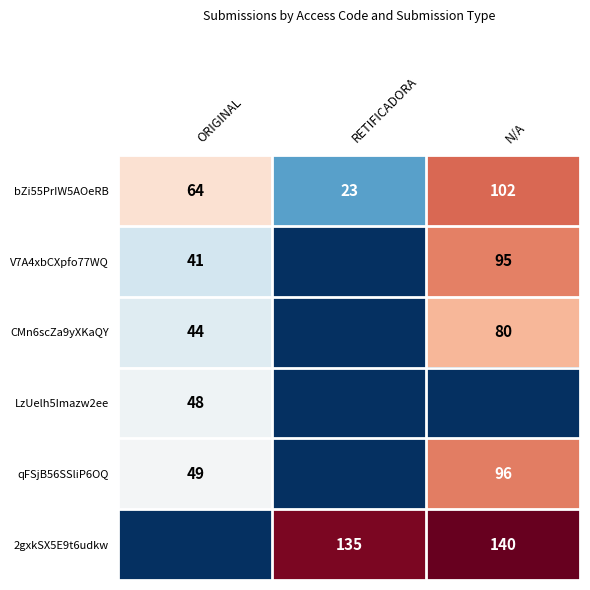

The bZi55PrIW5AOeRB series shows 150 at N/A. True or false?

False